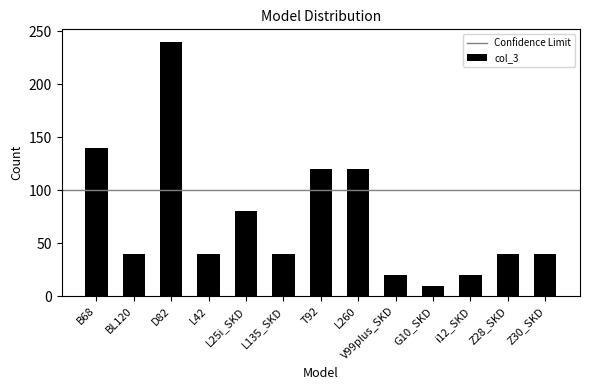

Does the chart contain stacked bars?

No